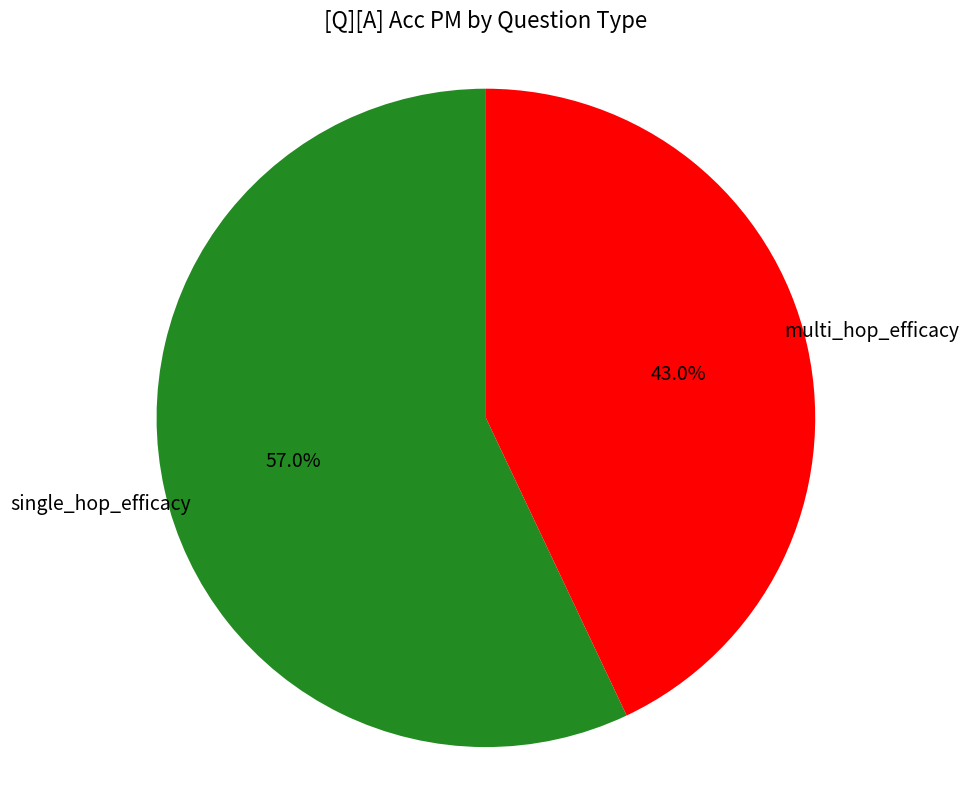

Which category accounts for the majority?

single_hop_efficacy